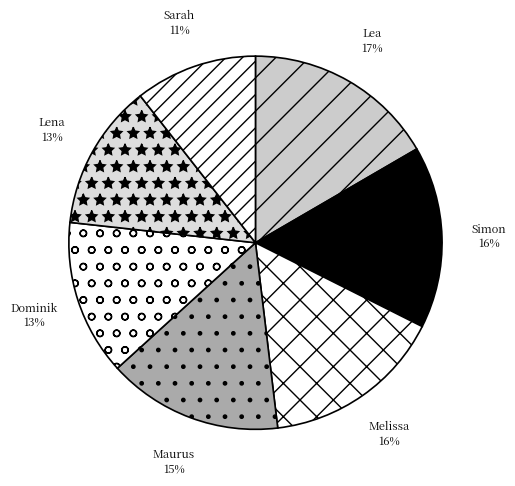

Is Lena the majority of the pie?

No